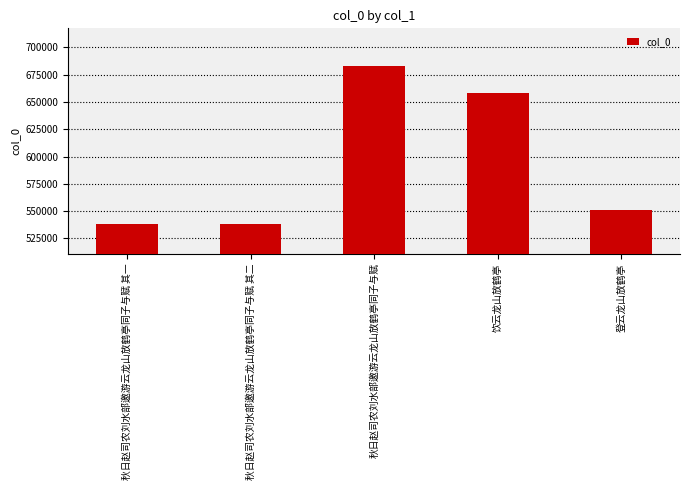

What is the change in value from 秋日赵司农刘水部邀游云龙山放鹤亭同子与赋 其一 to 饮云龙山放鹤亭?

+120823